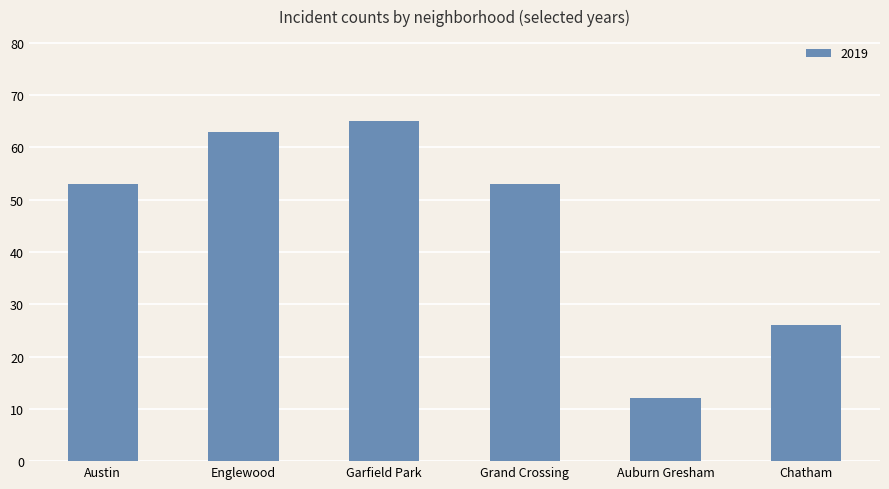

Reading left to right, what are all the values shown in this chart?

Austin=53	Englewood=63	Garfield Park=65	Grand Crossing=53	Auburn Gresham=12	Chatham=26